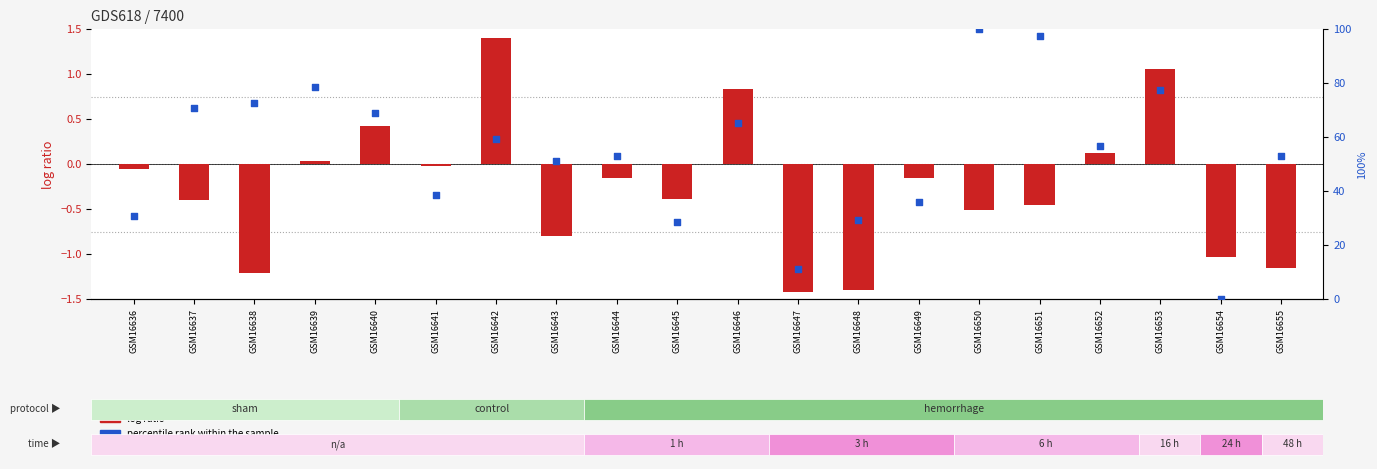

Which series reaches the maximum Y coordinate?

percentile rank within the sample